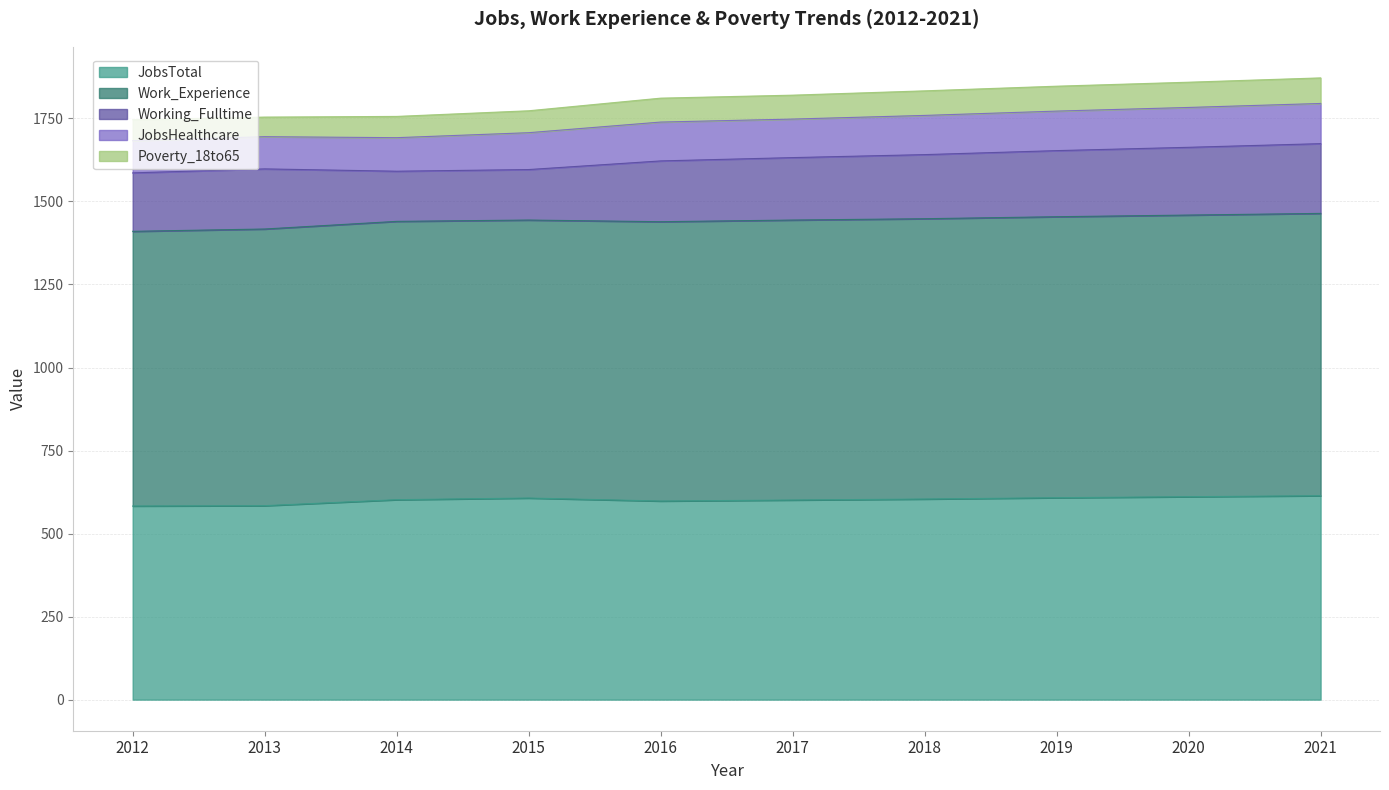

Is it true that Poverty_18to65 equals 109 at 2016?

False